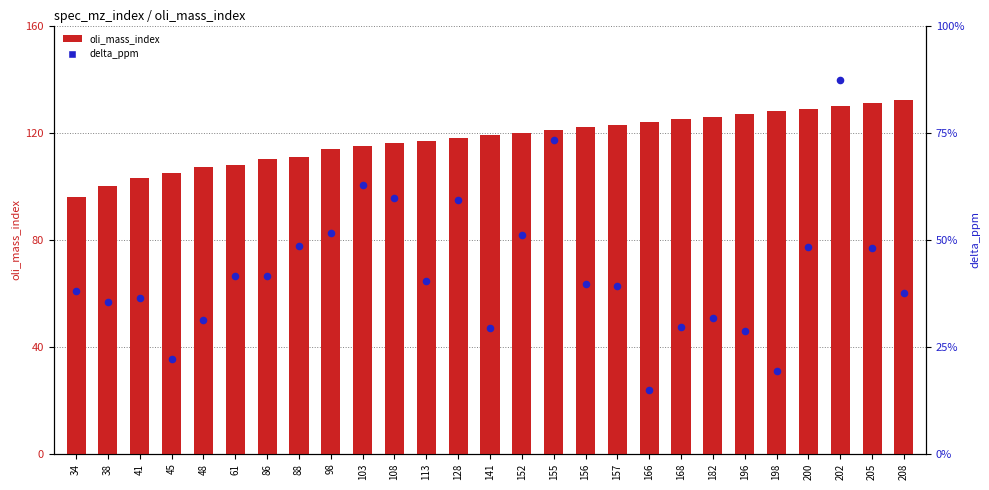

Which series contains the highest Y value?

oli_mass_index